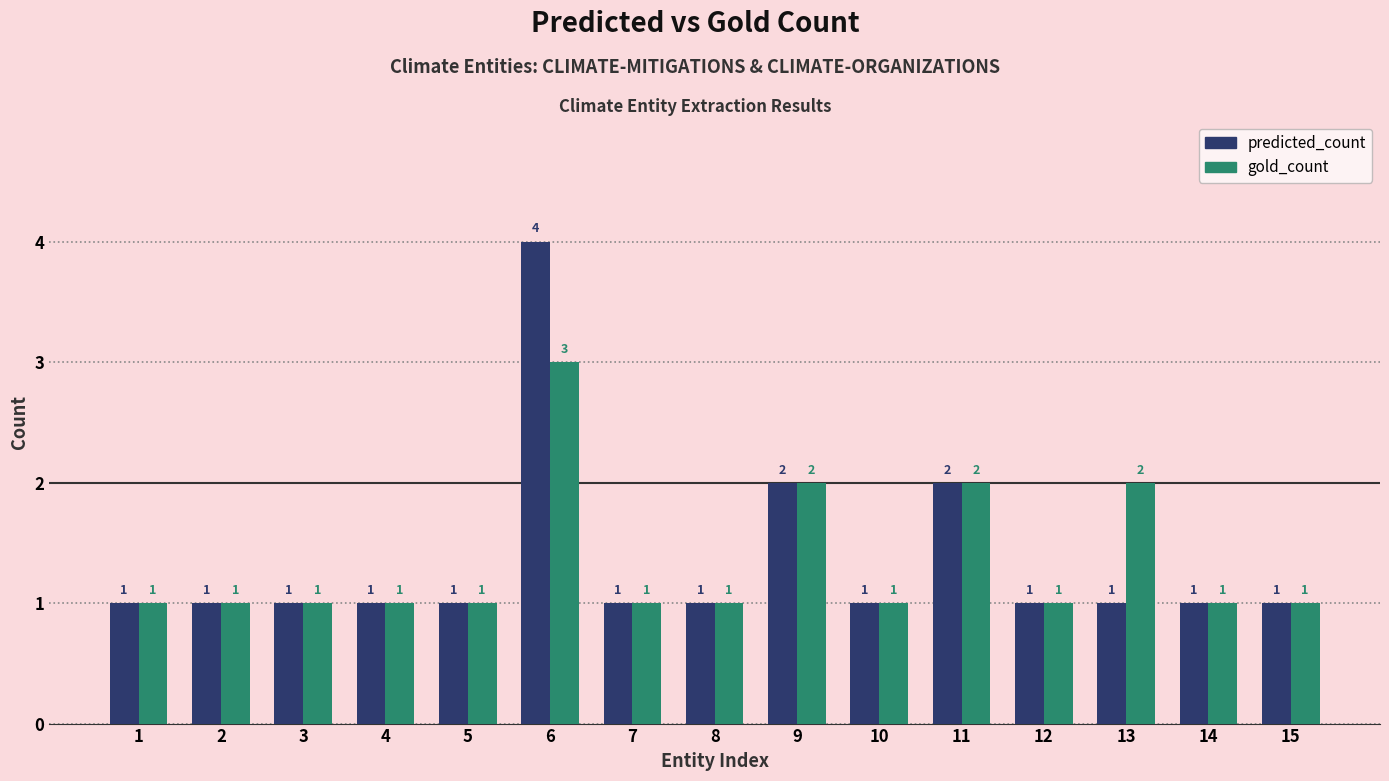

What is the average value of the gold_count series?

1